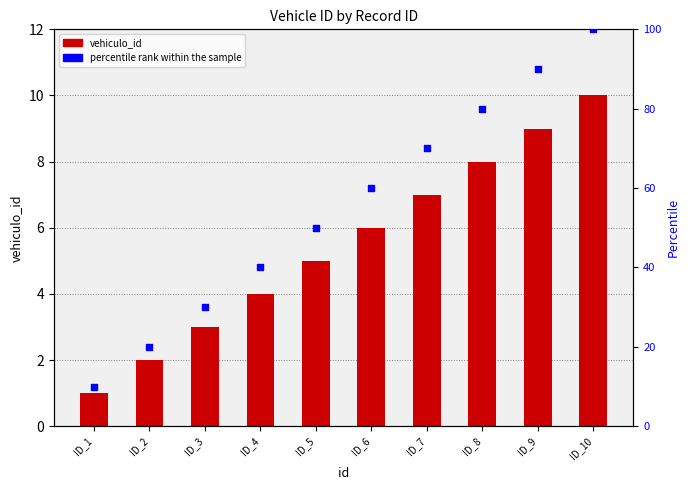

Which series has the largest total across all categories?

percentile rank within the sample